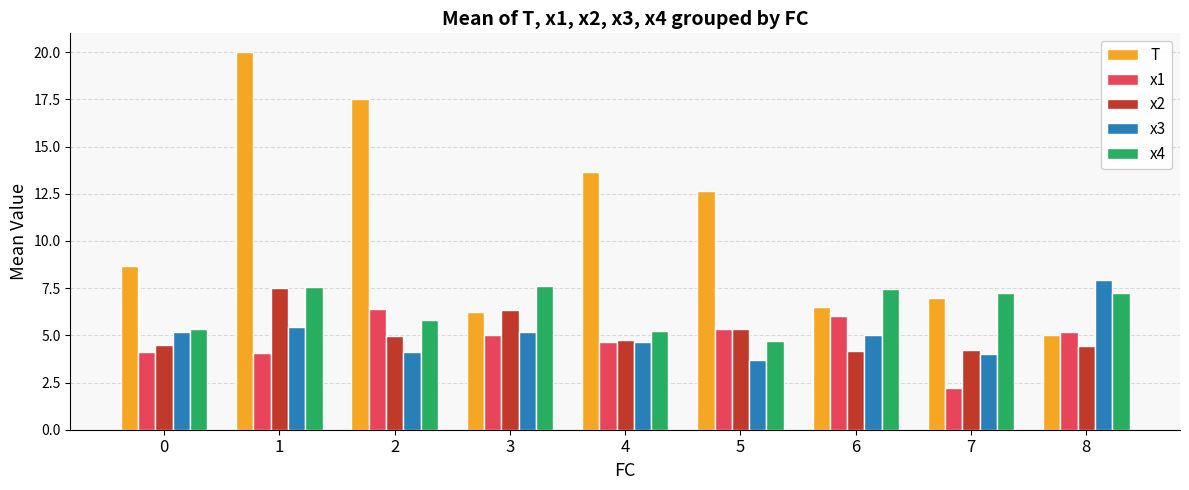

Which series has the widest spread of values?

T